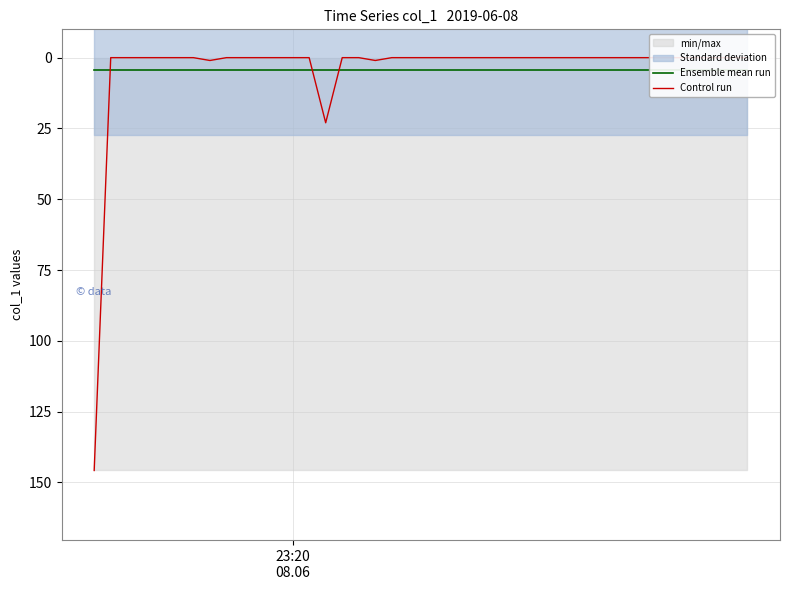

What is the sum of all Ensemble mean run values?

170.8